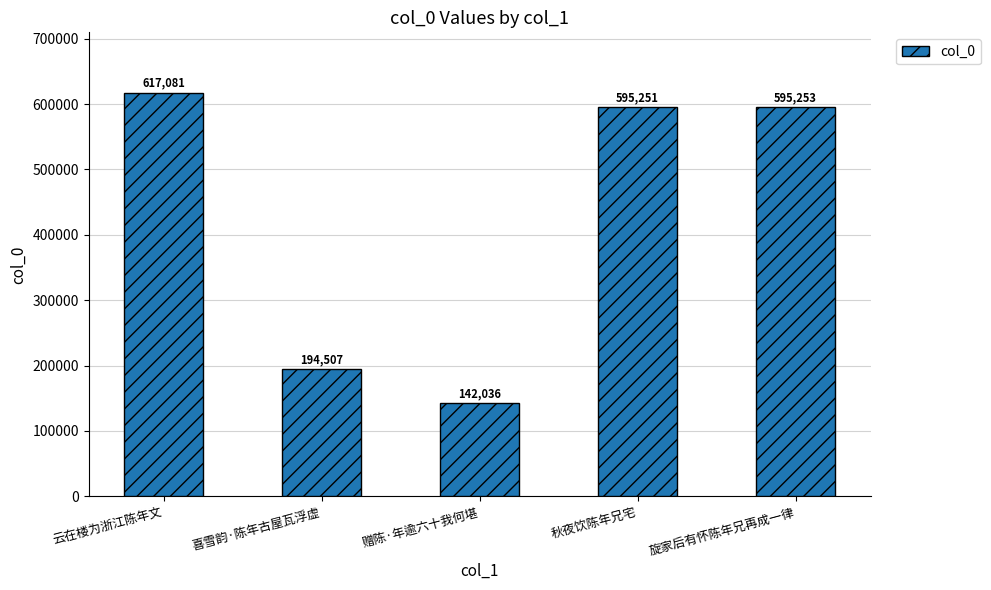

What is the average value?

428826